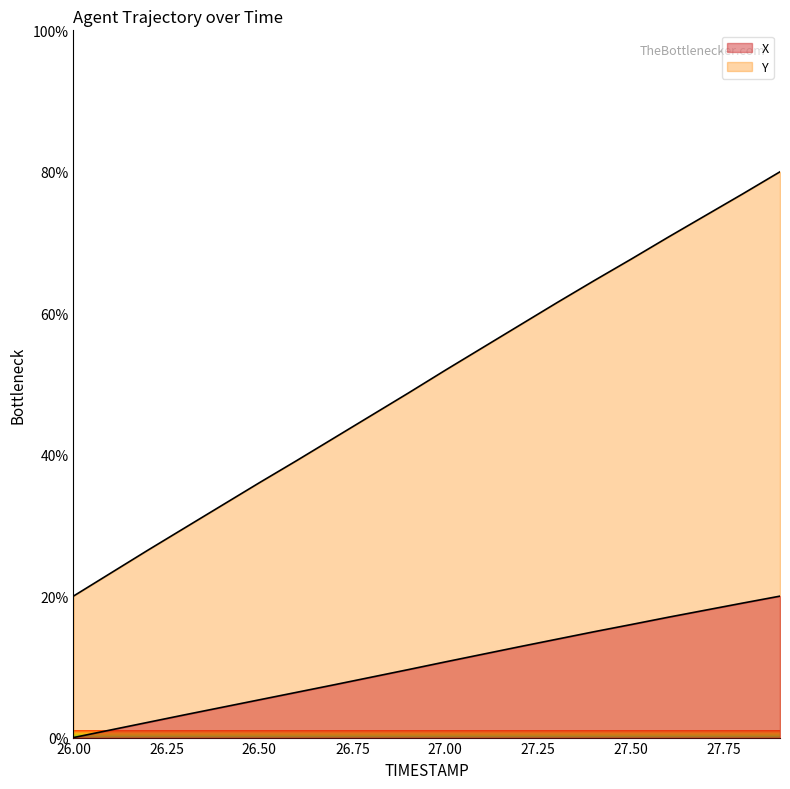

What is the maximum value for Y?

80.0